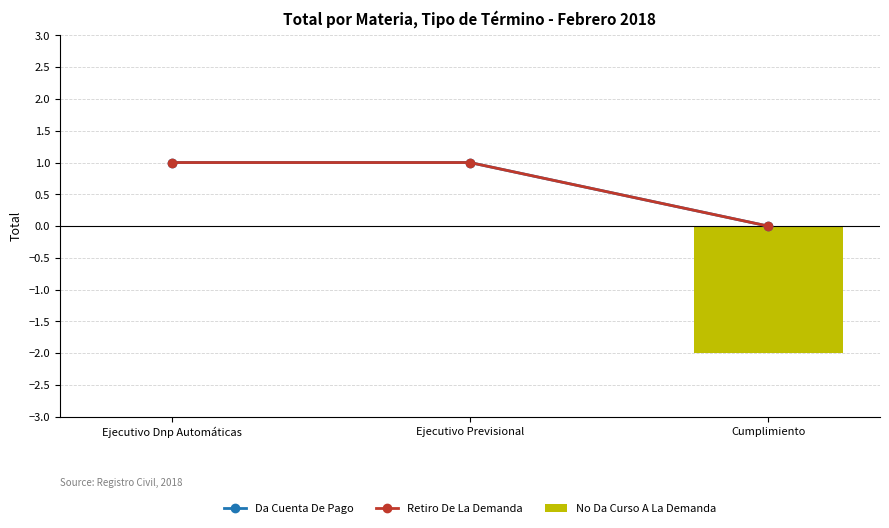

Reading left to right, extract all data points from this chart.

Da Cuenta De Pago: 1	1	0
Retiro De La Demanda: 1	1	0
No Da Curso A La Demanda: 0	0	-2